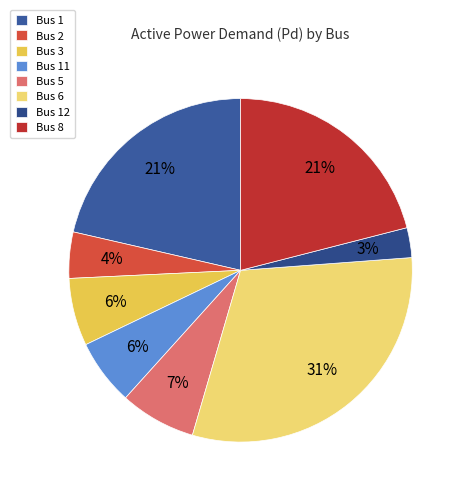

Which slice is the largest?

Bus 6